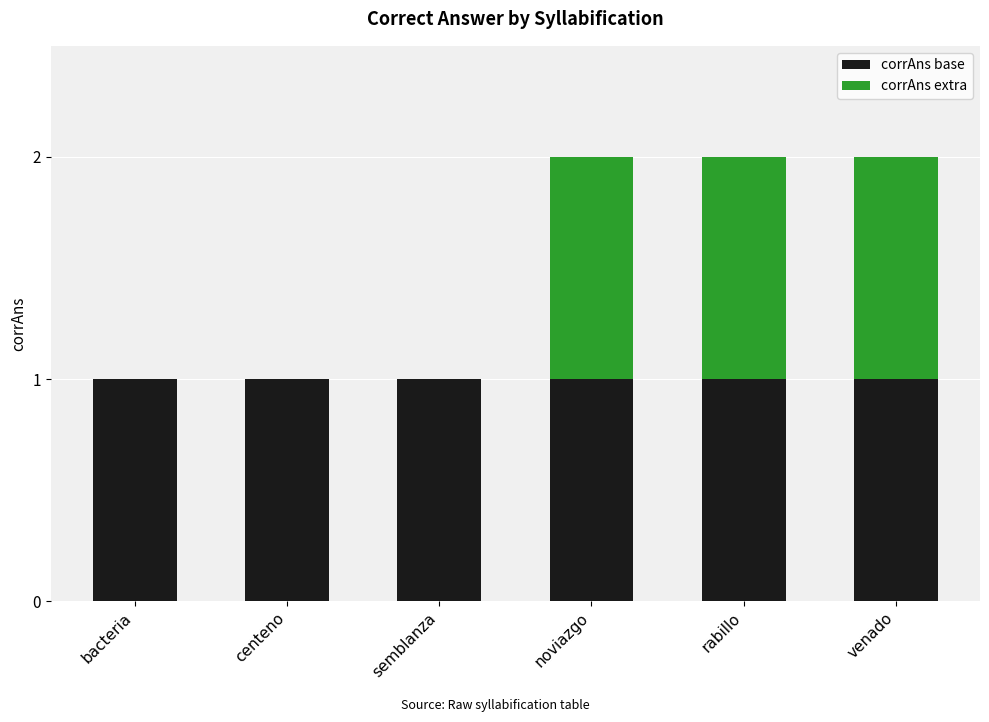

What is the approximate value of corrAns base at rabillo?

1